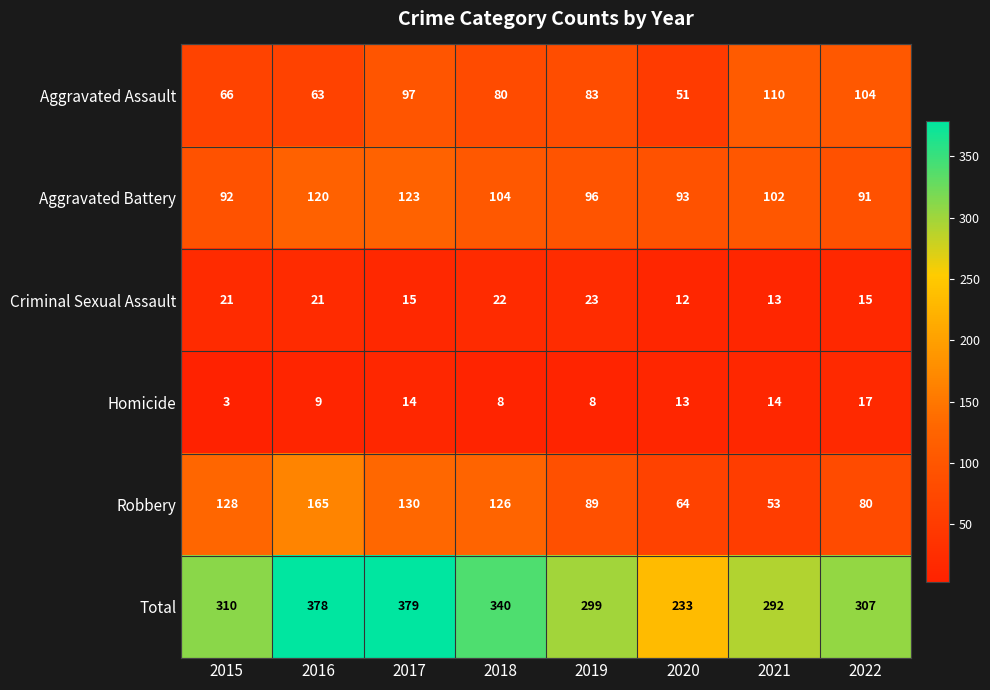

Rank the series at 2020 from lowest to highest value.

Criminal Sexual Assault, Homicide, Aggravated Assault, Robbery, Aggravated Battery, Total